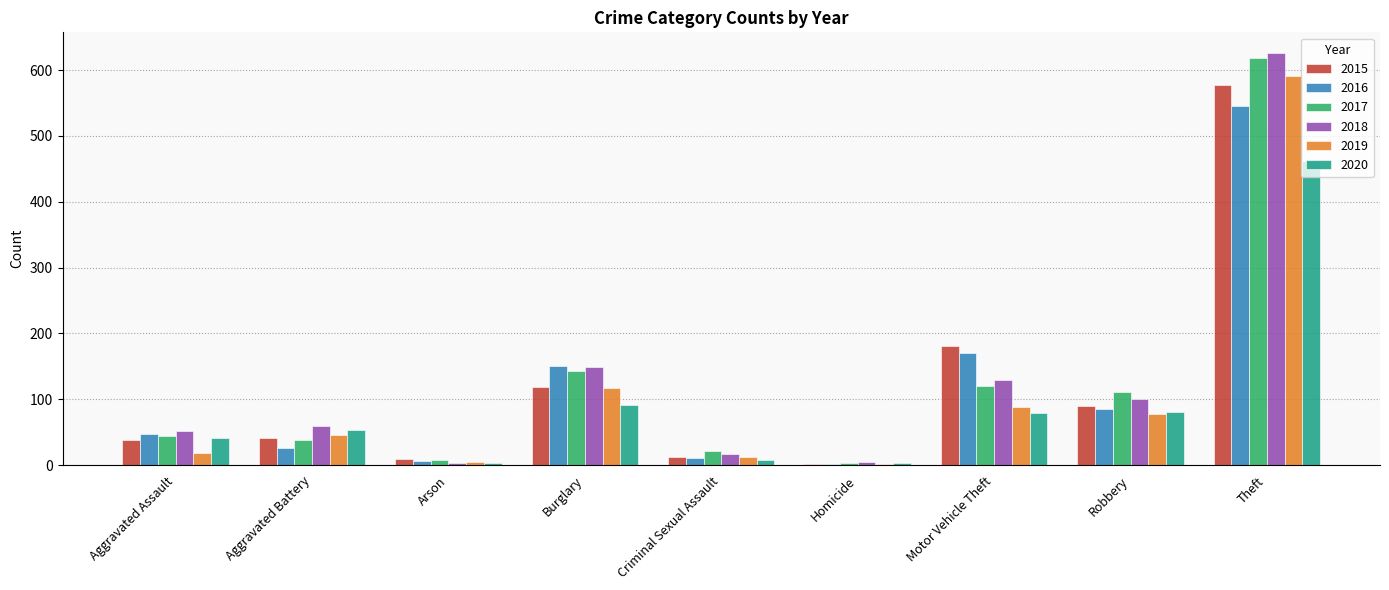

What is the difference between the maximum and minimum values in the 2018 series?

622